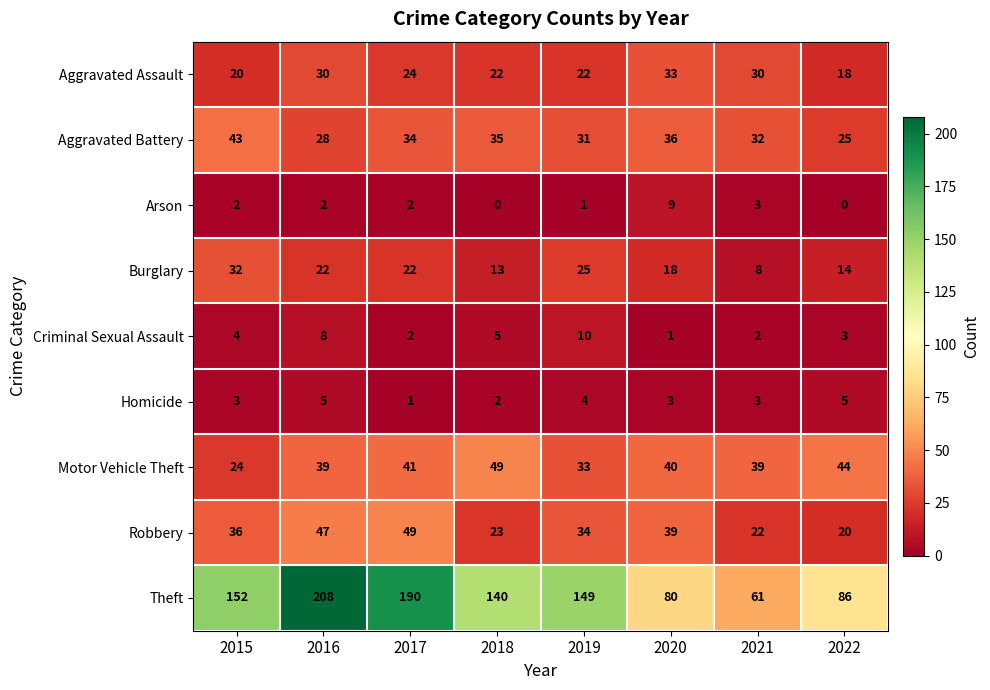

How many categories are shown in the chart?

8